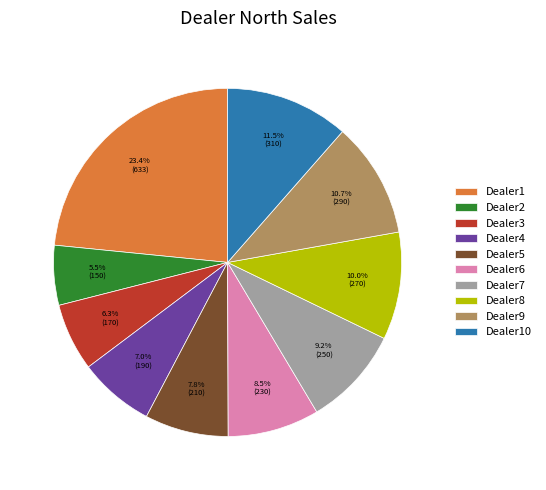

Combined, what portion of the pie is Dealer10 and Dealer9?

22.2%